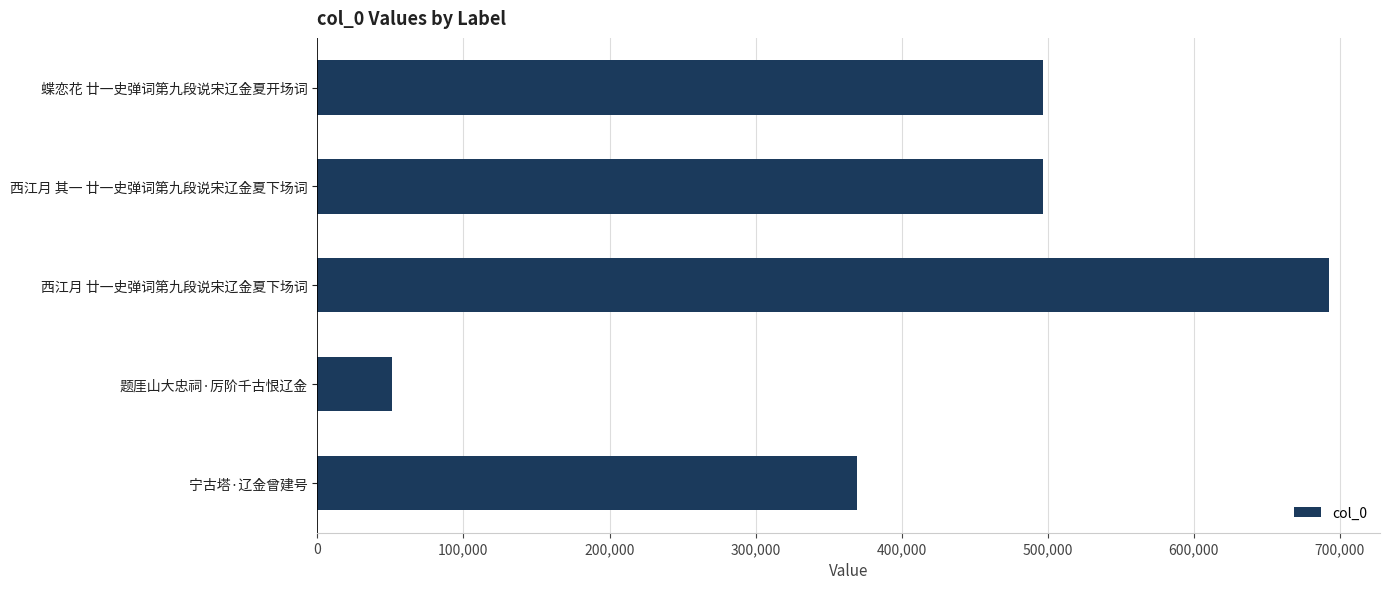

Which has a higher value, 西江月 其一 廿一史弹词第九段说宋辽金夏下场词 or 宁古塔·辽金曾建号?

西江月 其一 廿一史弹词第九段说宋辽金夏下场词